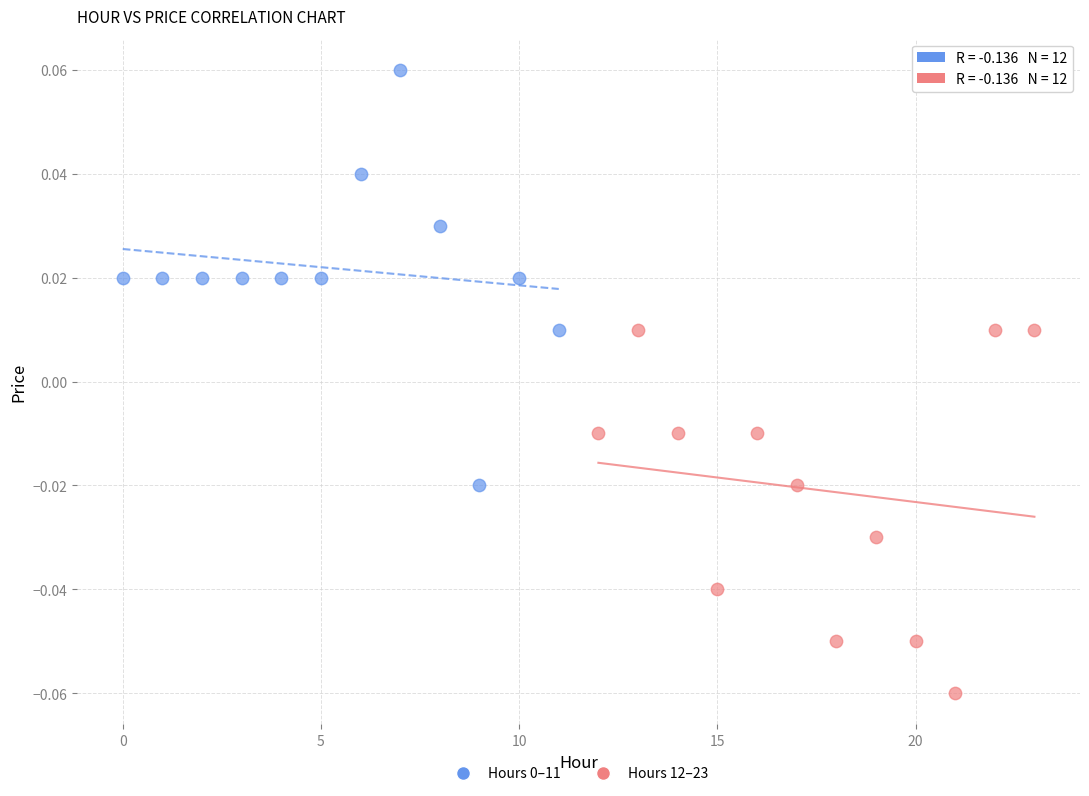

Which series reaches the minimum Y coordinate?

Hours 12–23